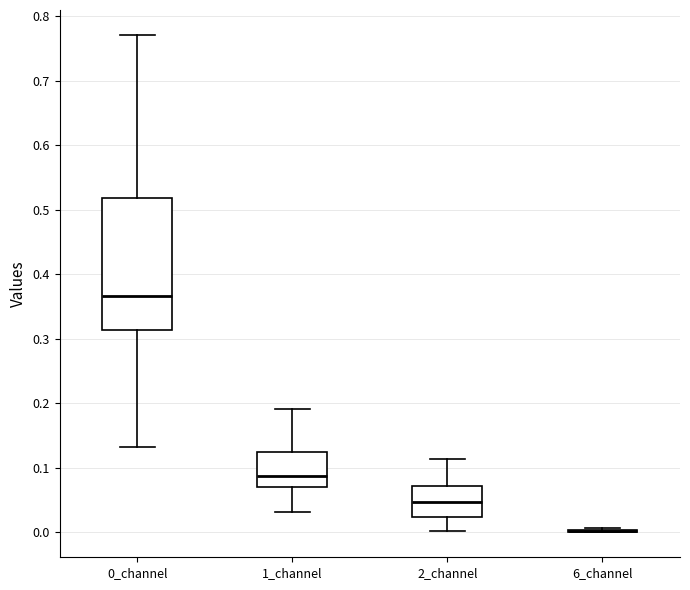

Comparing the boxes themselves (not the whiskers), which one is the tallest?

0_channel